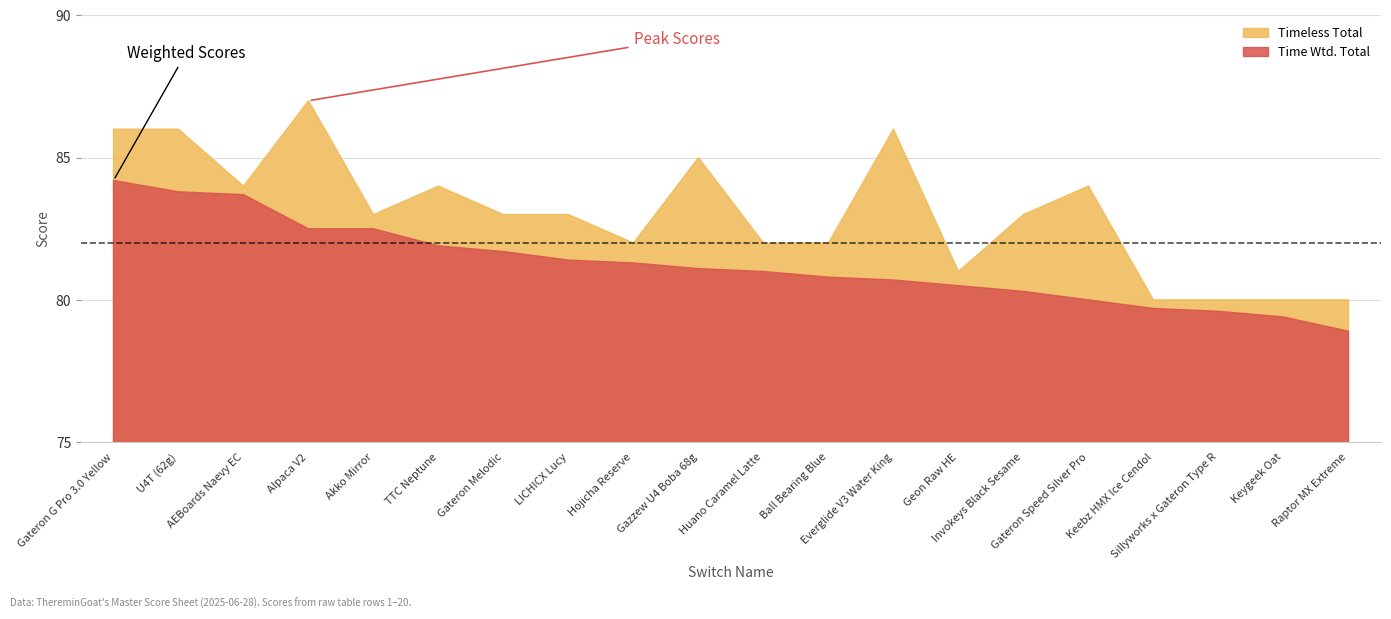

What position from the left is Gazzew U4 Boba 68g?

10